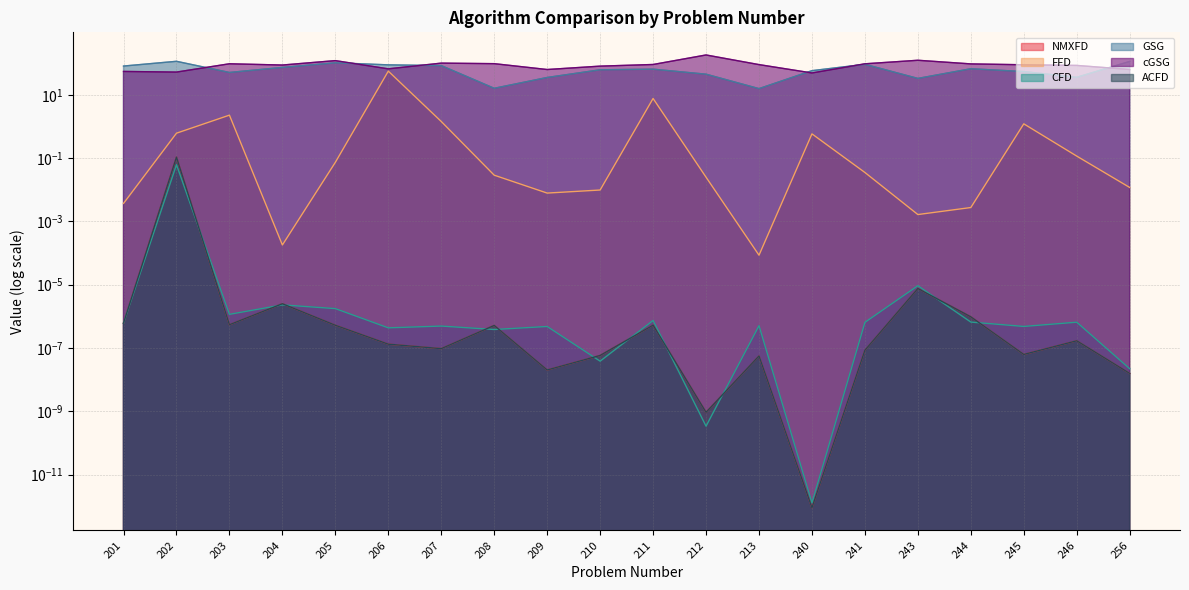

Which series has the largest total across all categories?

cGSG